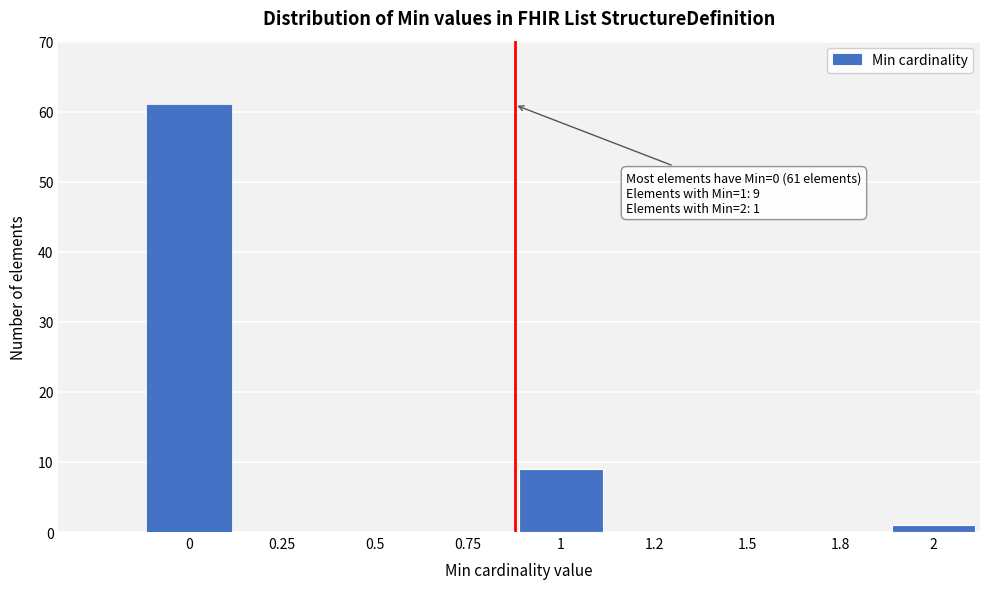

Reading right to left, what are all the values shown in this chart?

2=1	1.8=0	1.5=0	1.2=0	1=9	0.75=0	0.5=0	0.25=0	0=61